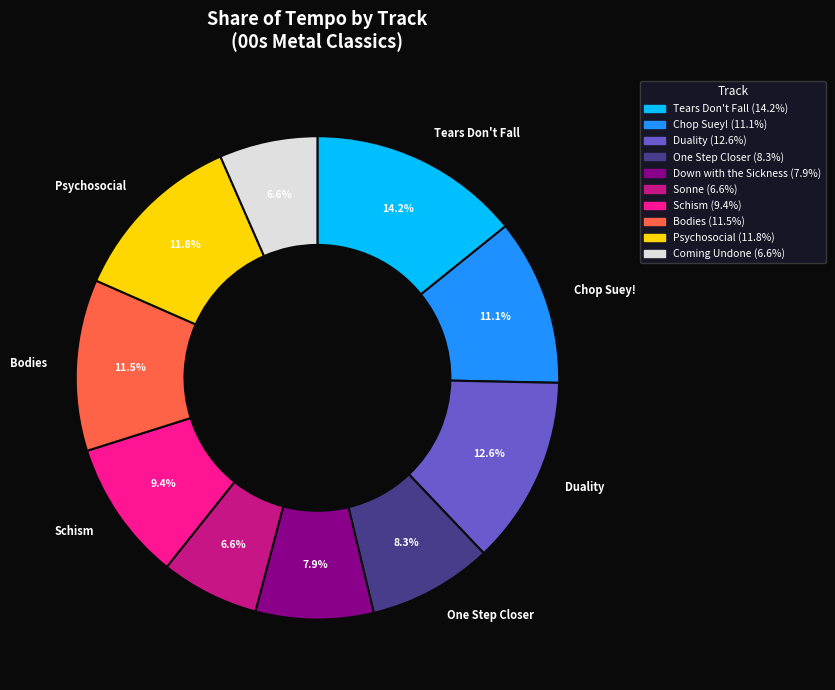

Count the number of slices in the pie.

10